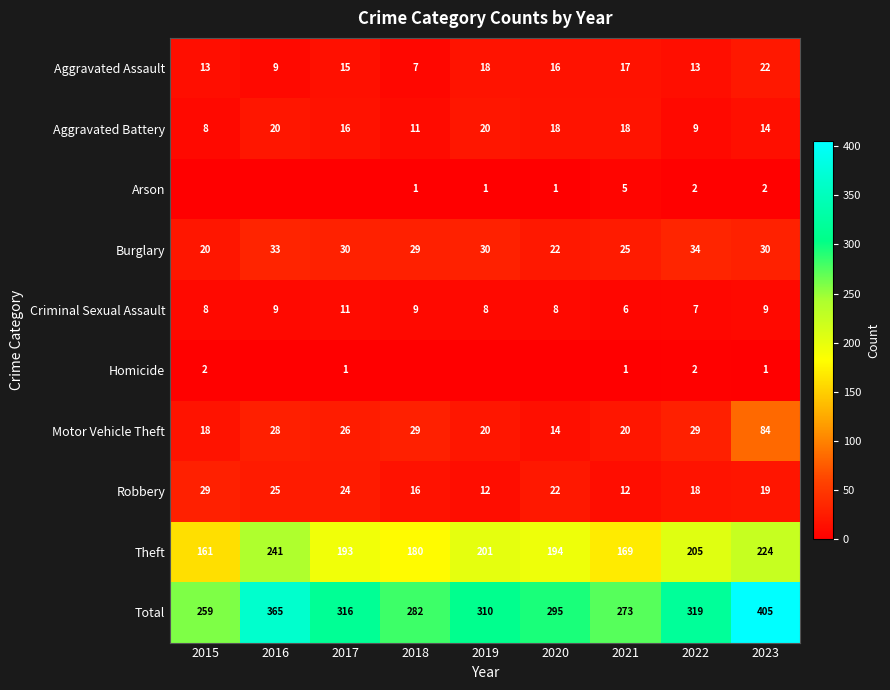

What is the difference between the maximum and minimum values in the Total series?

146